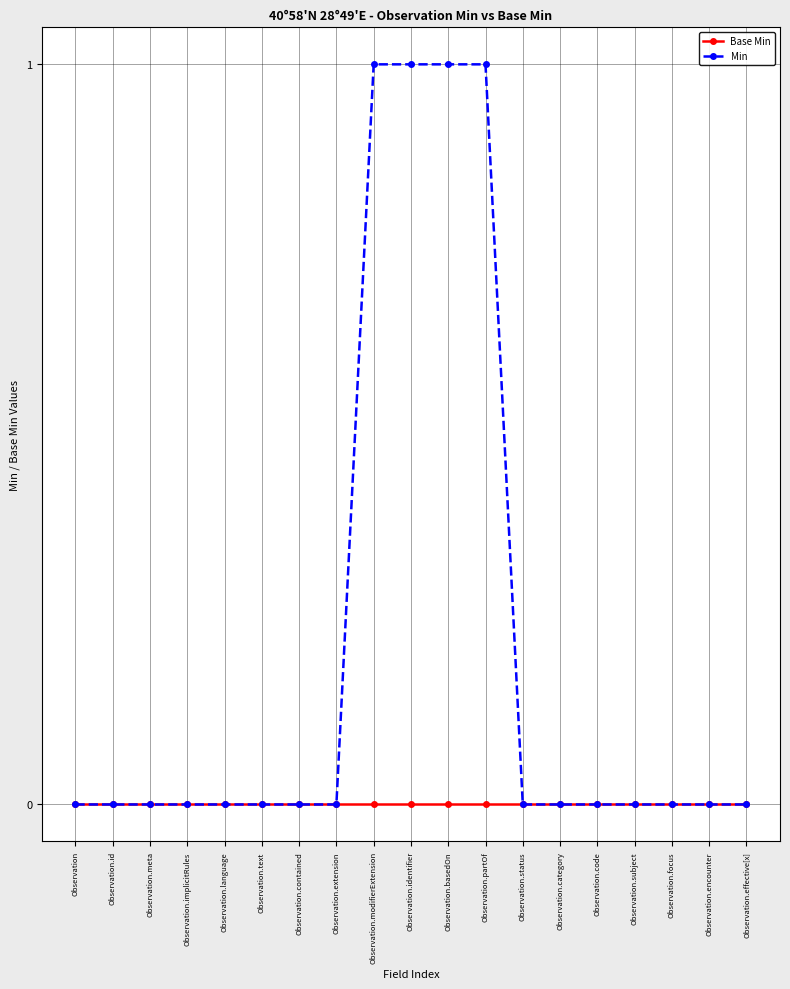

What is the maximum value shown in the chart?

1